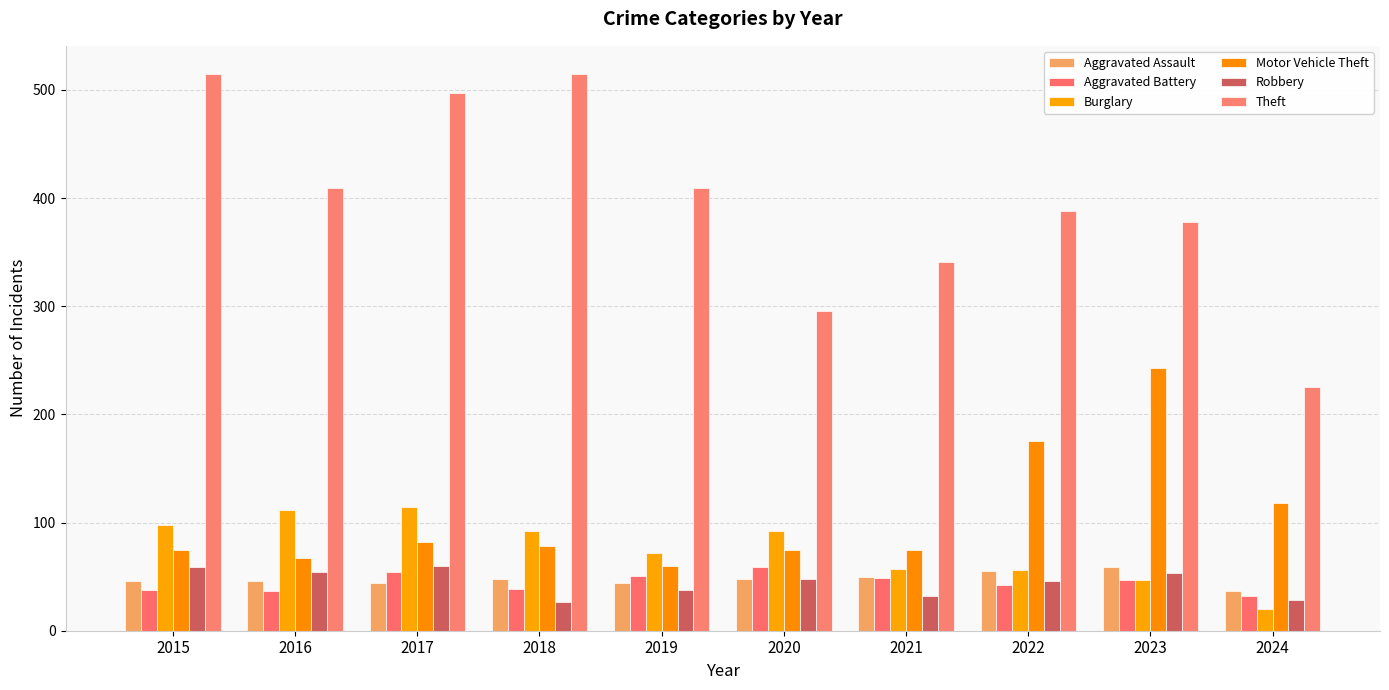

How many series are shown in this chart?

6